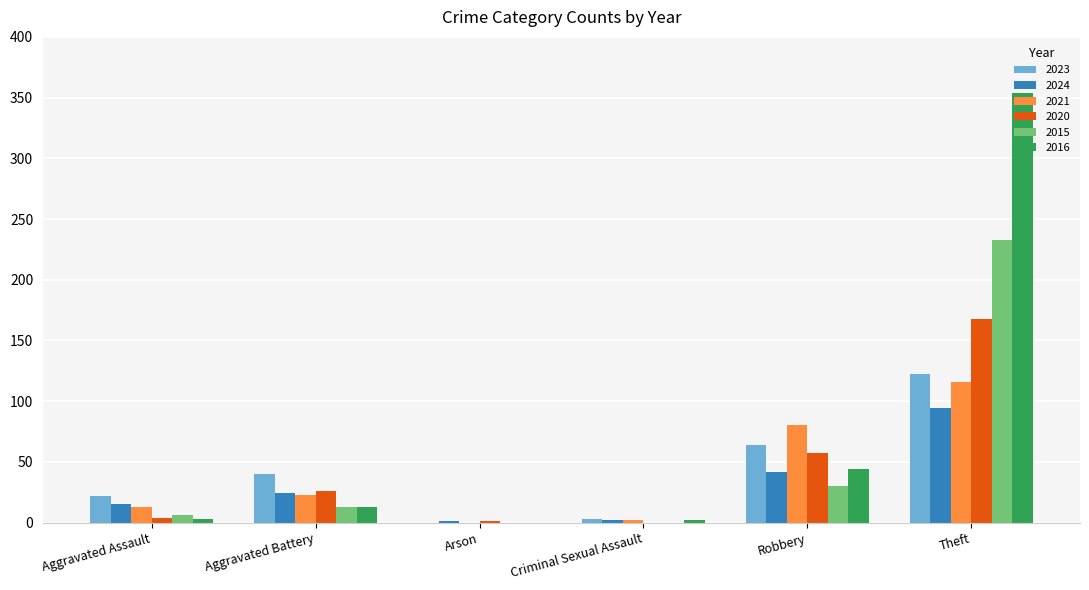

At which category is the sum across all series the highest?

Theft